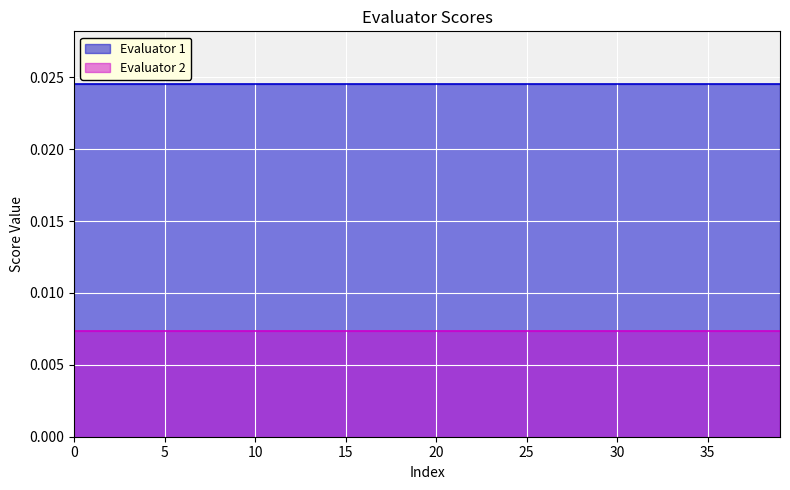

Rank the series by their average value, from lowest to highest.

Evaluator 2, Evaluator 1